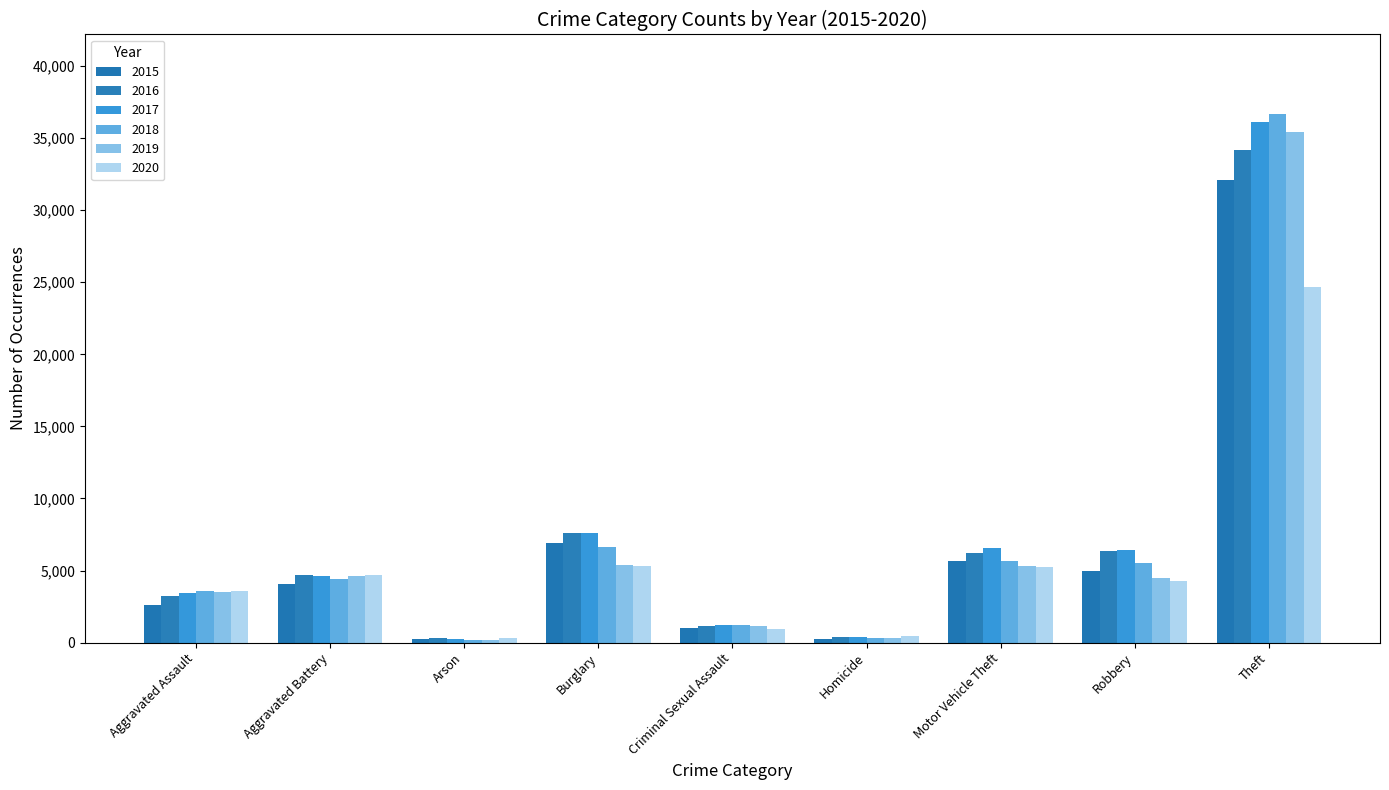

List the series in order of their peak value, lowest first.

2020, 2015, 2016, 2019, 2017, 2018